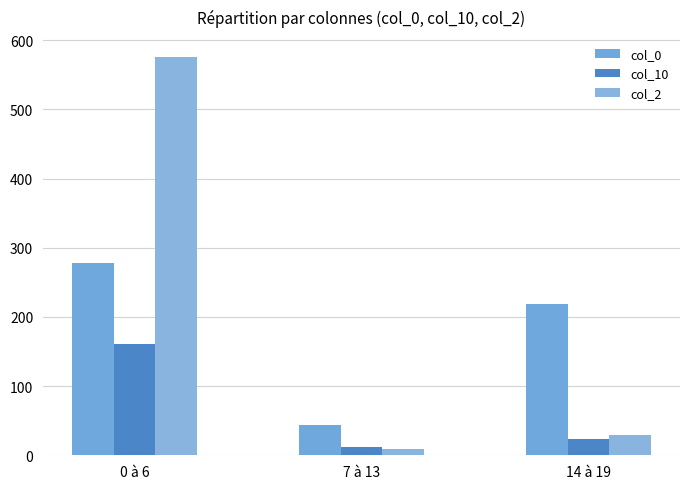

At which category is the sum across all series the highest?

0 à 6